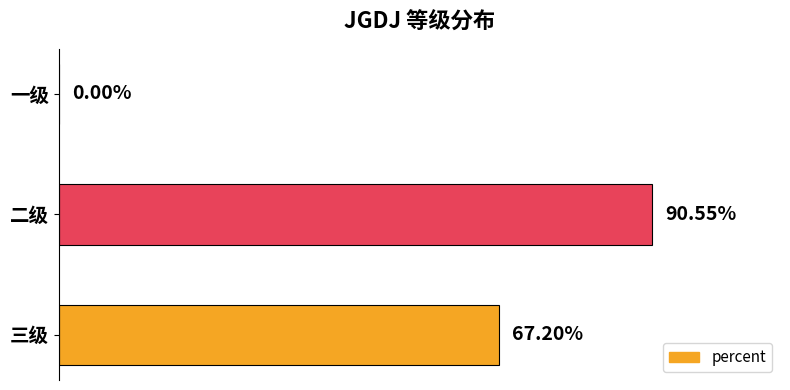

Are the bars horizontal?

Yes